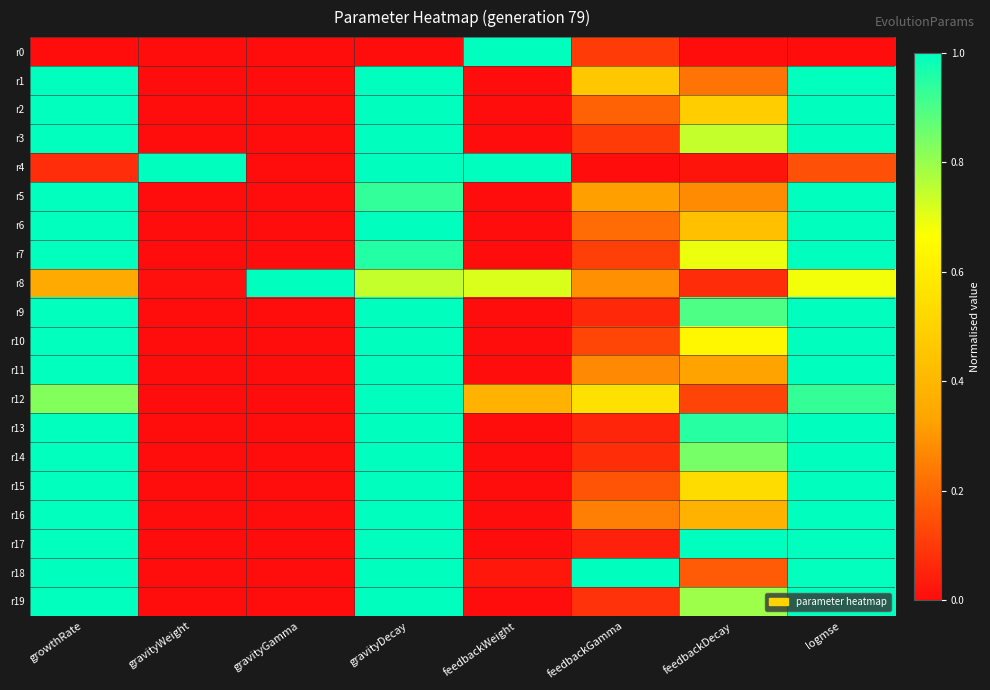

Between feedbackWeight and feedbackGamma, which is larger?

feedbackWeight